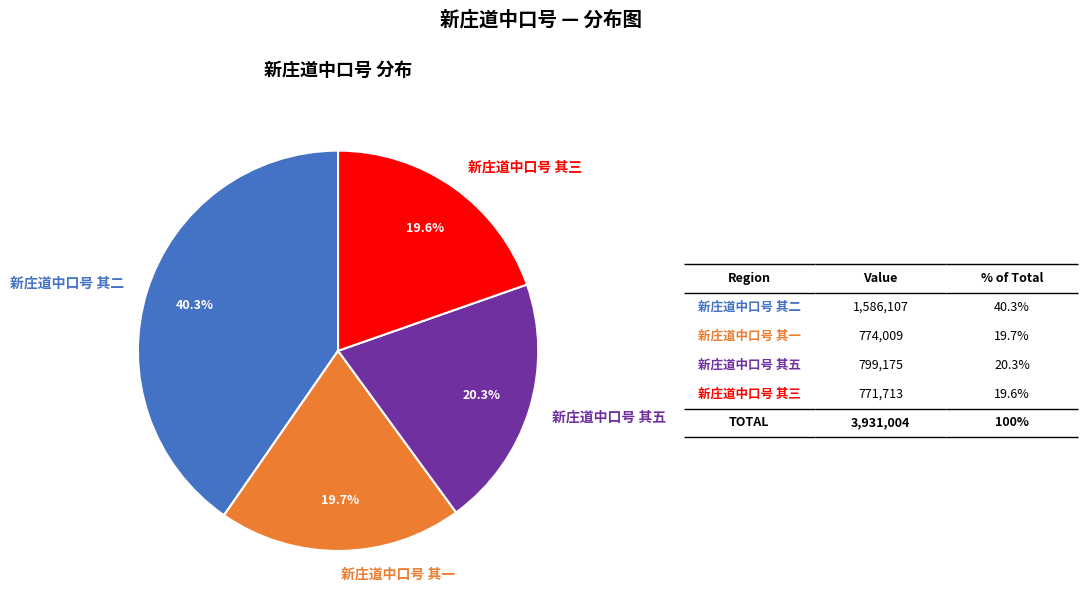

Is there any slice that represents more than half of the pie?

No